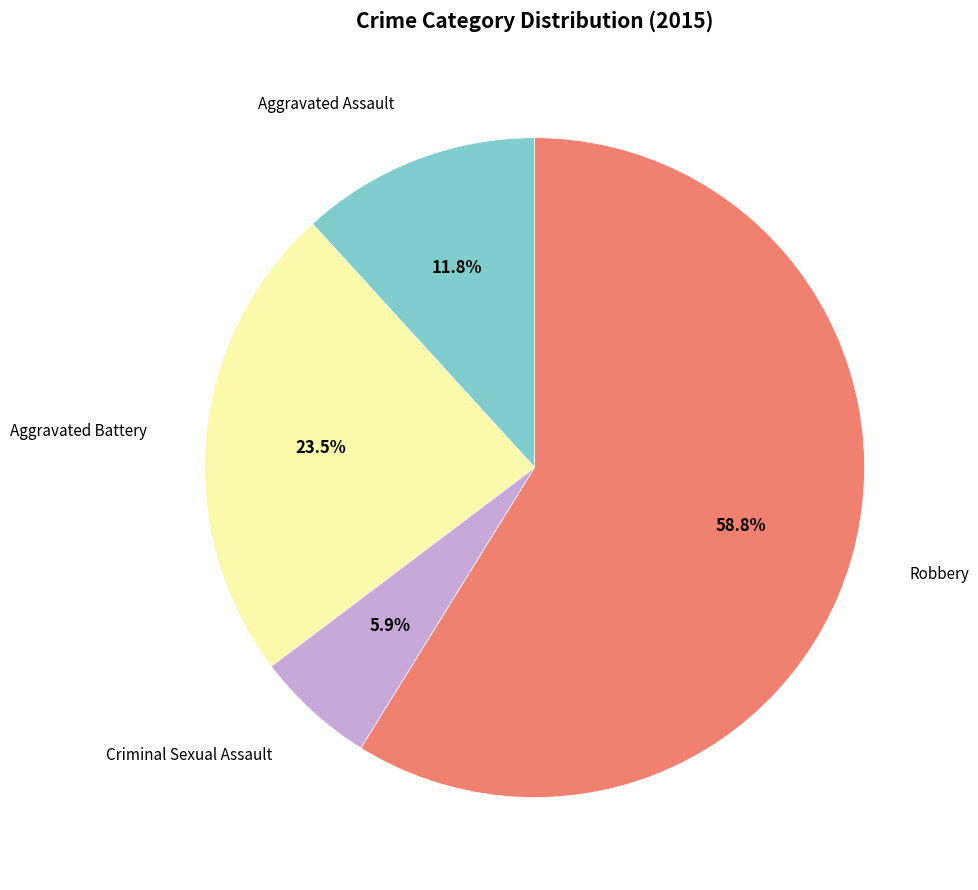

Does any single category account for the majority?

Yes